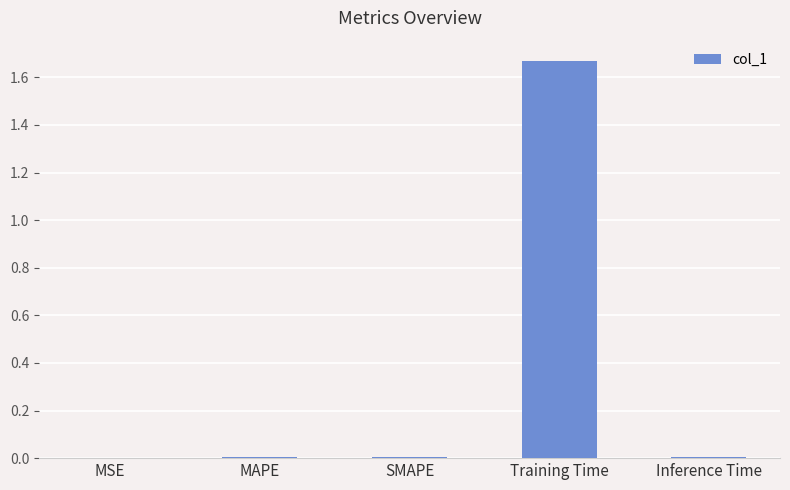

Which label corresponds to the largest value in the chart?

Training Time